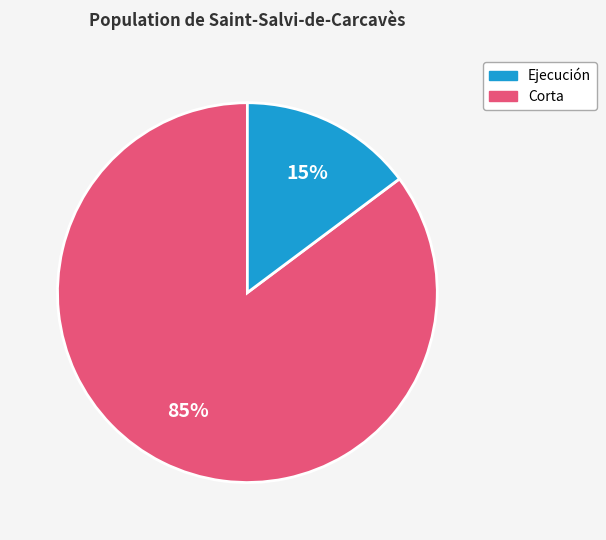

Is there any slice that represents more than half of the pie?

Yes